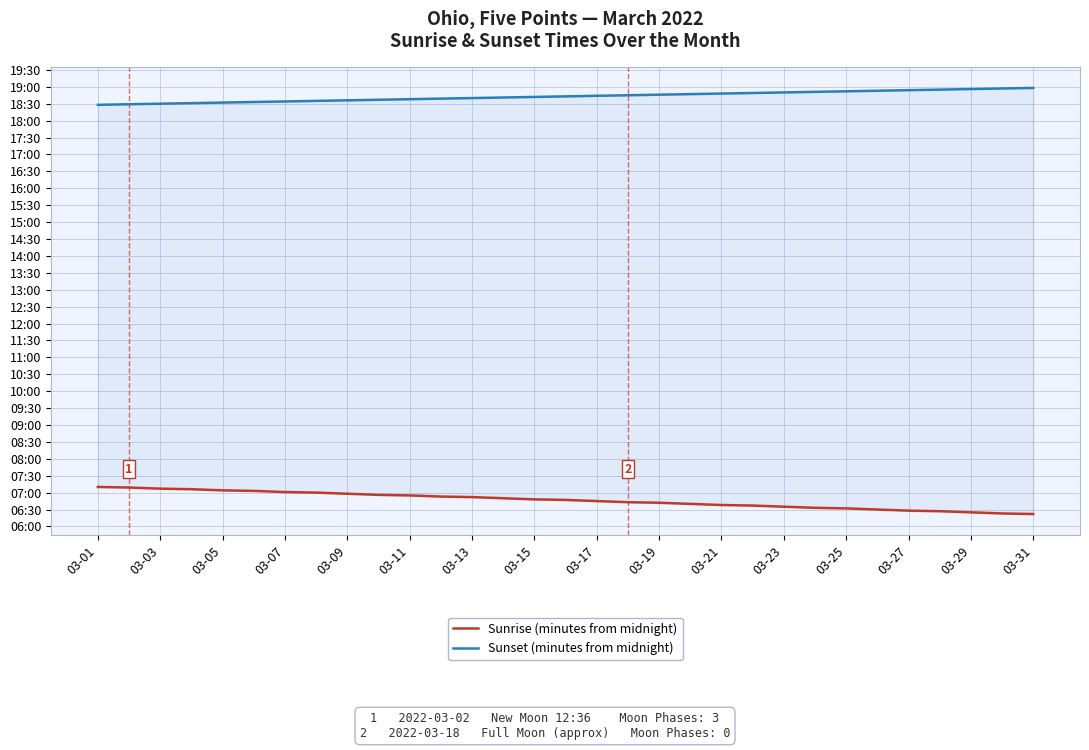

True or false: Sunset (minutes from midnight) and Sunrise (minutes from midnight) intersect in this chart.

False